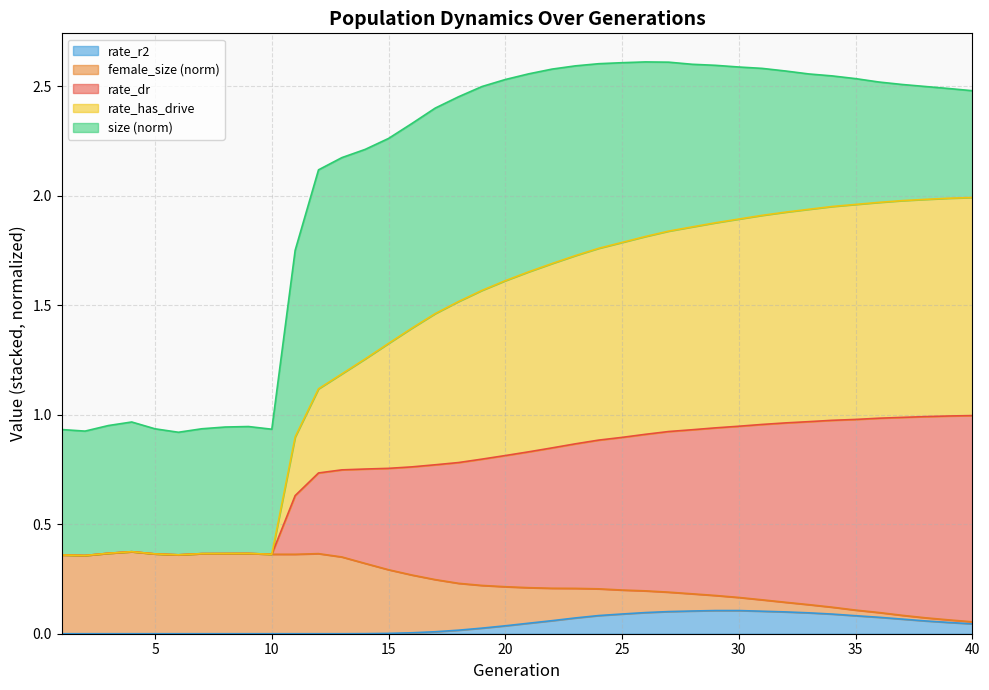

What is the total value across all series at 30?

2.6